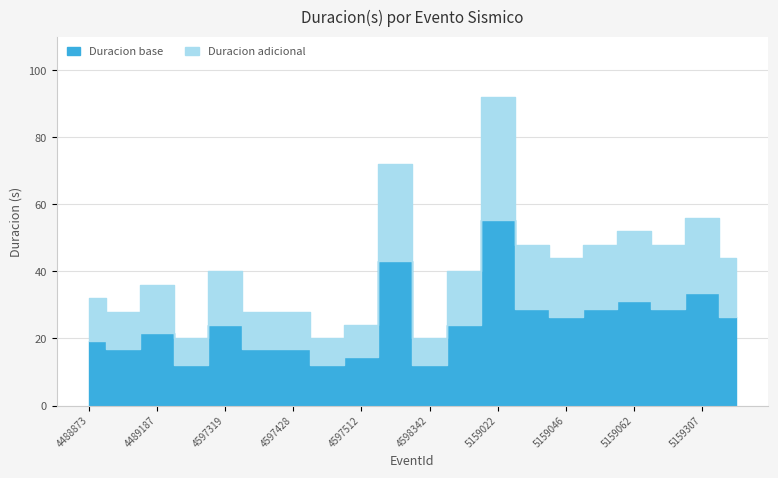

How many interior local valleys (lower than both neighbors) does the data have?

6